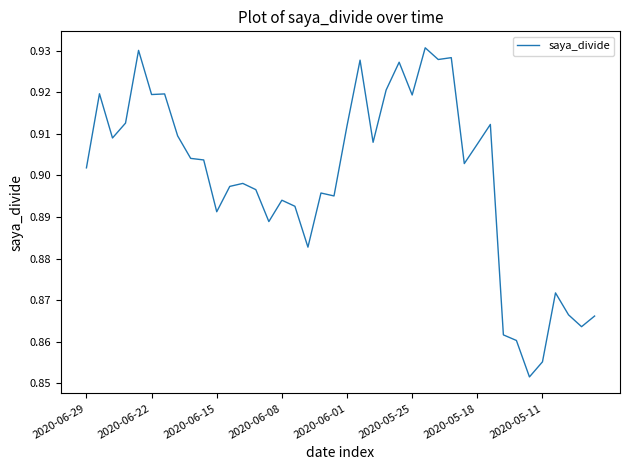

What is the greatest value displayed?

0.9